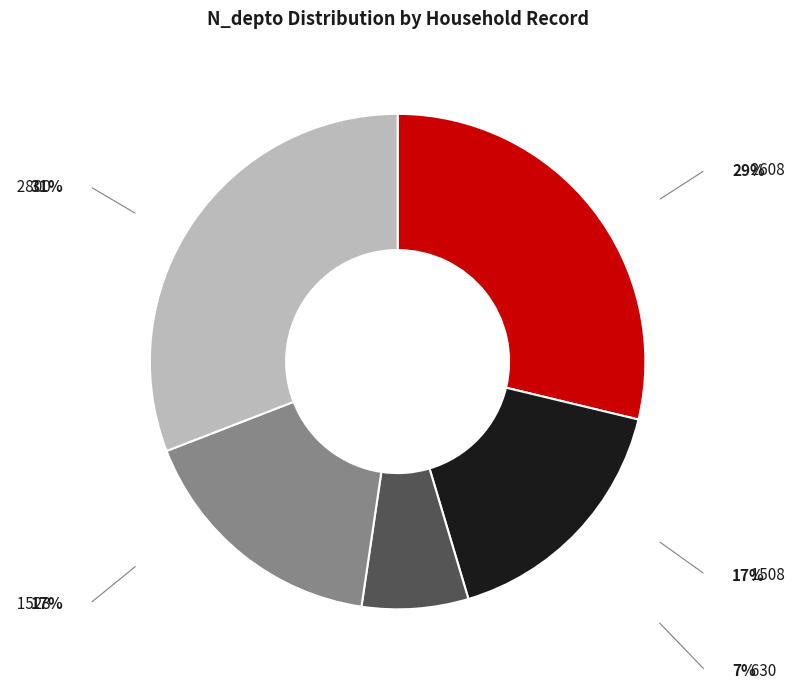

Count the number of slices in the pie.

5